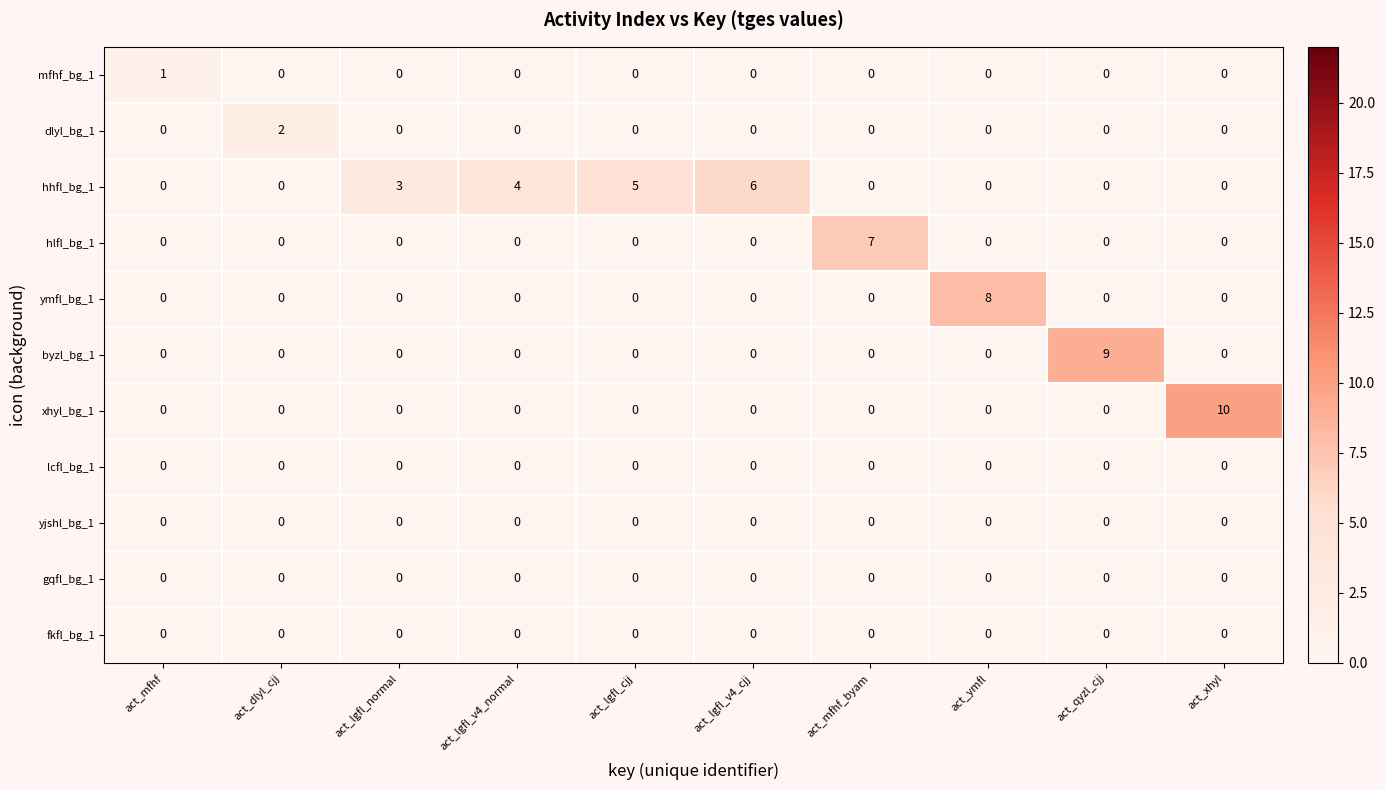

What is the spread (max minus min) of values at act_qyzl_cjj?

9